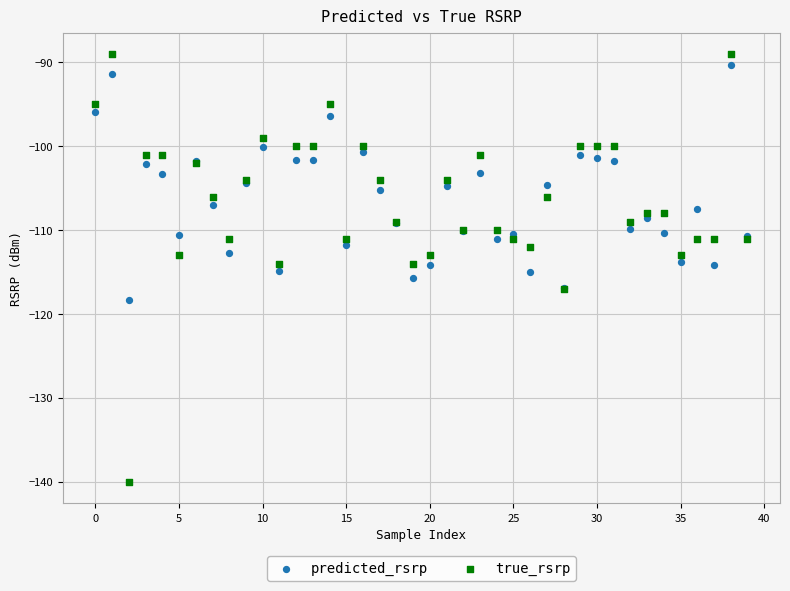

Which series has the largest Y range (max minus min)?

true_rsrp